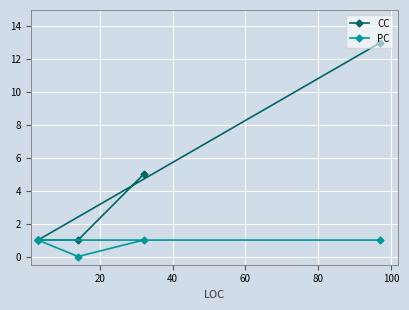

List the series in order of their overall mean, lowest first.

PC, CC